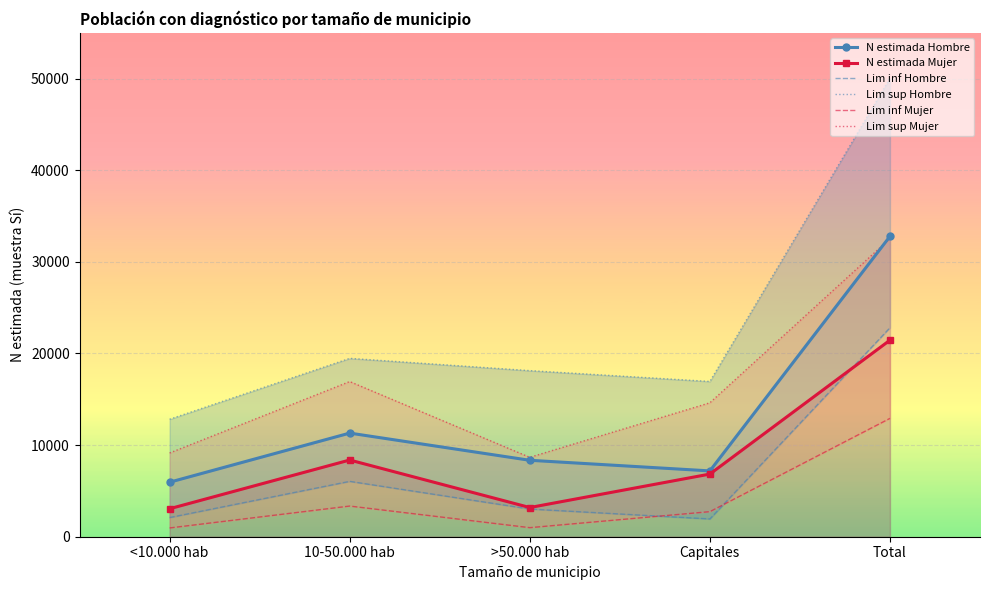

At which category does N estimada Hombre reach its first local valley?

Capitales